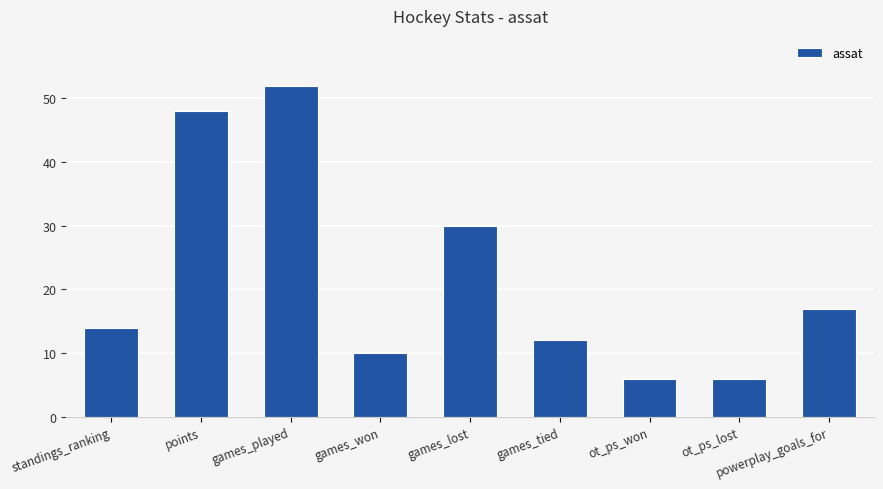

What is the change in value from games_tied to powerplay_goals_for?

+5